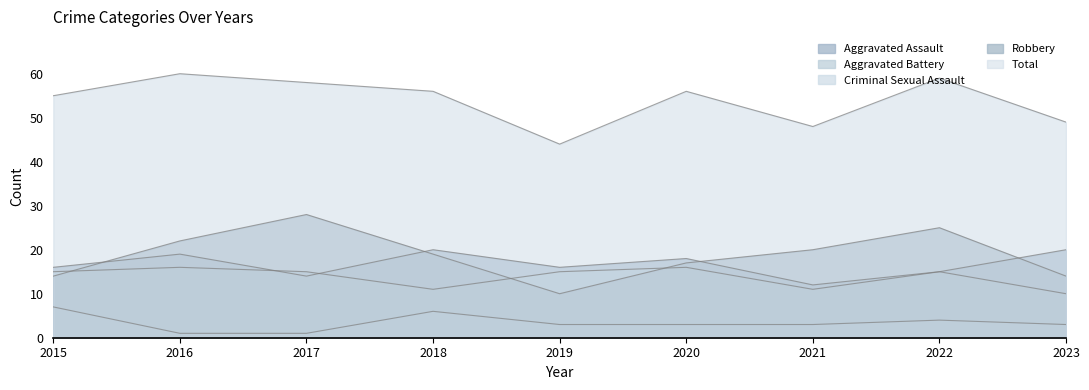

Where does the Aggravated Assault series first go above 16?

2016